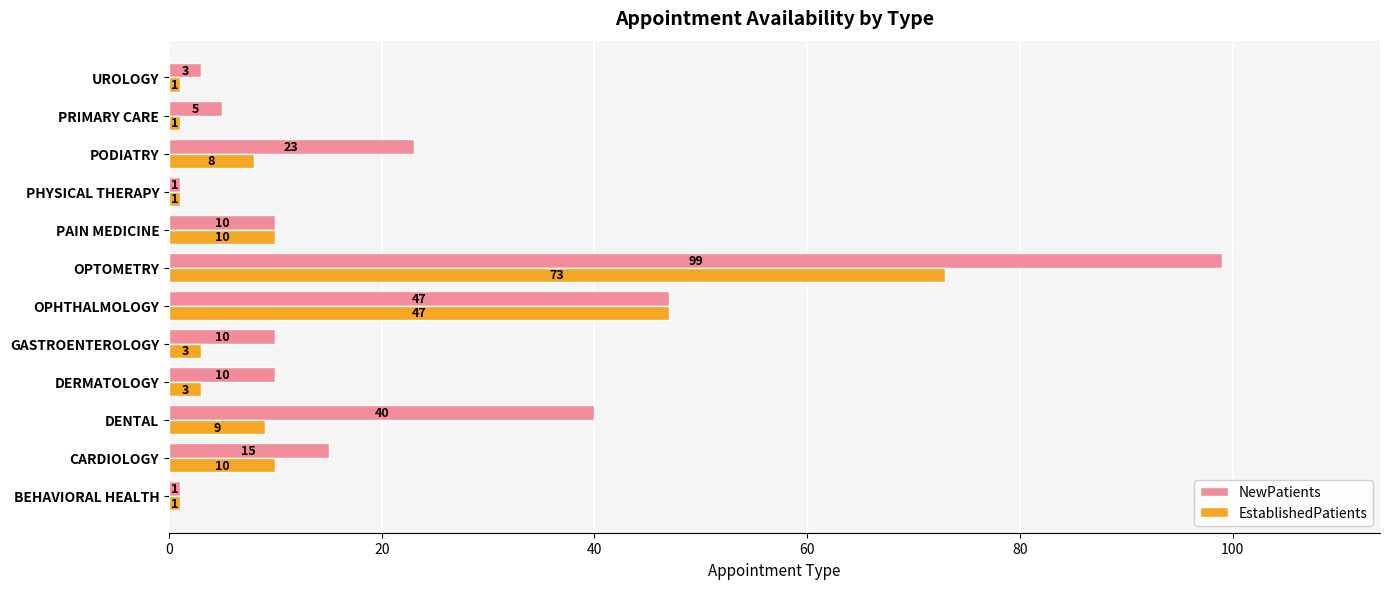

List the series in order of their peak value, highest first.

NewPatients, EstablishedPatients